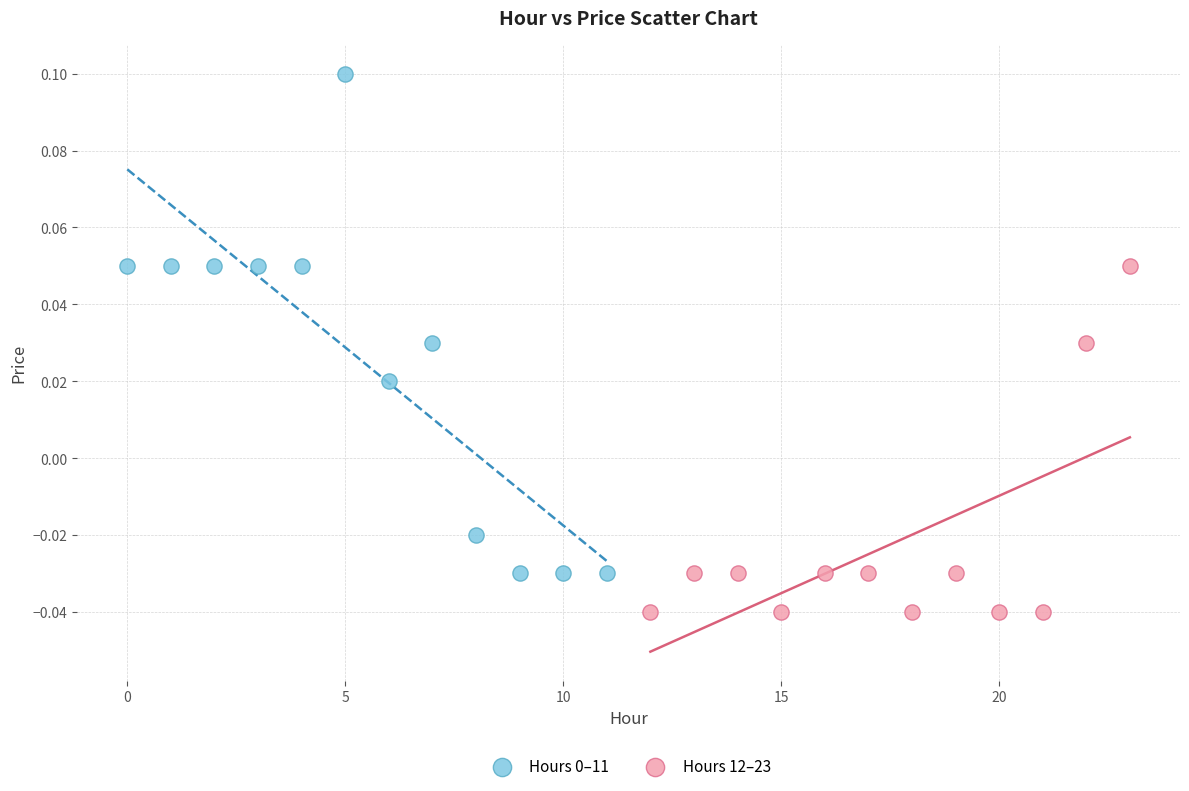

Which series reaches the minimum Y coordinate?

Hours 12–23